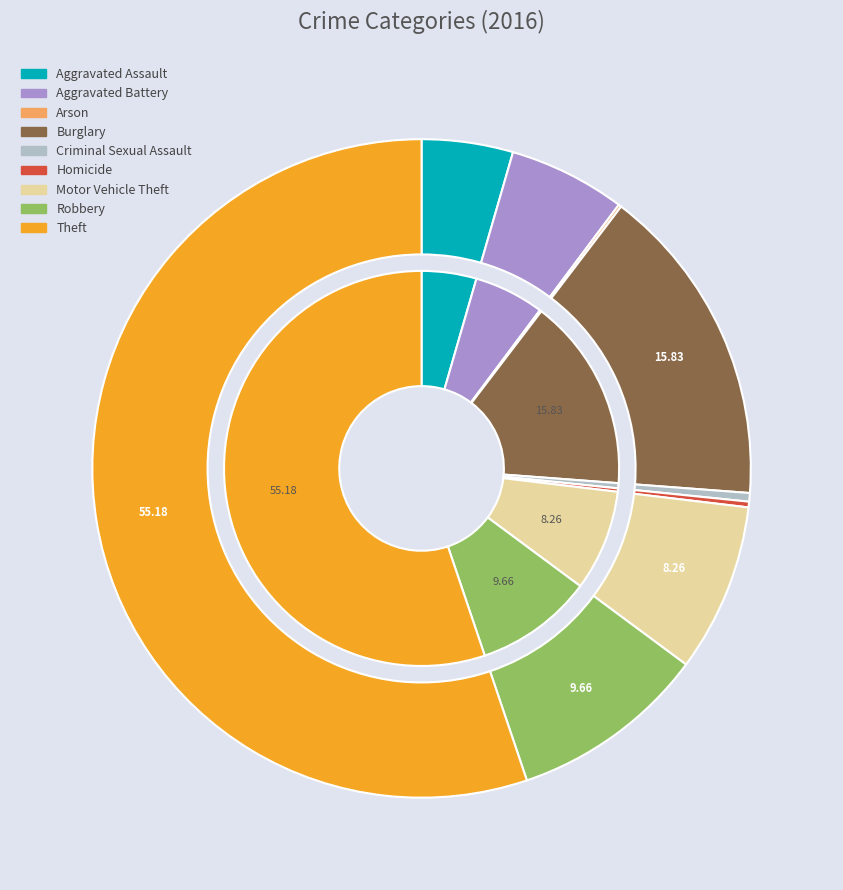

Does Aggravated Battery account for over 50% of the chart?

No